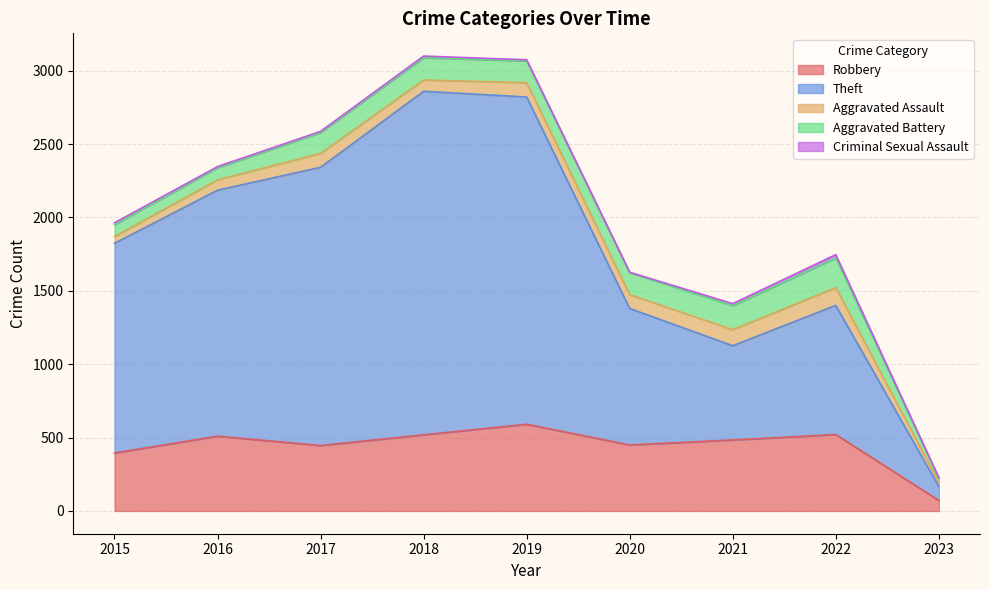

What is the spread (max minus min) of values at 2017?

1888